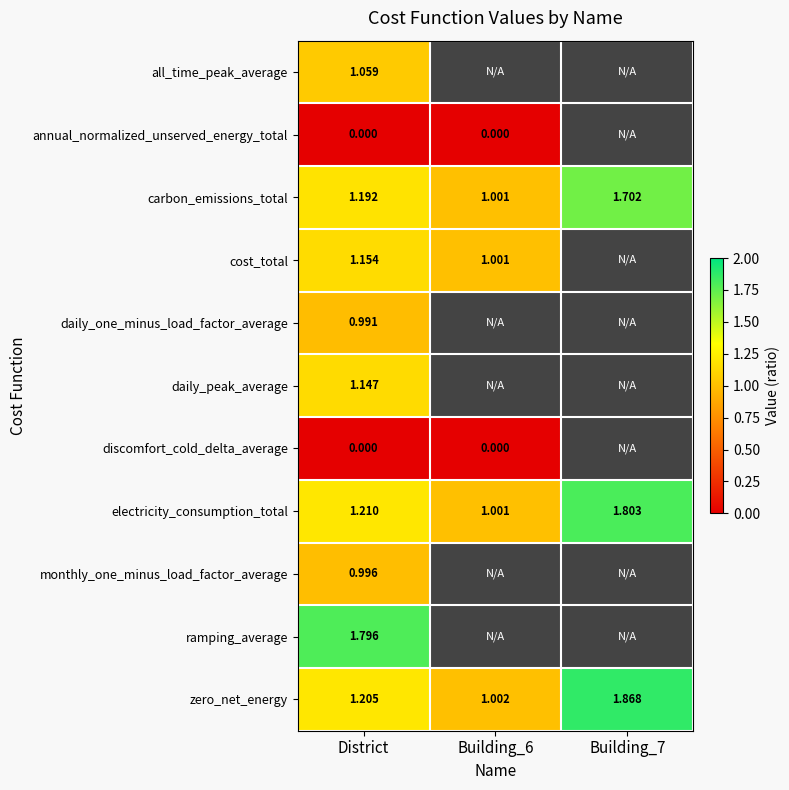

Is the value of zero_net_energy at Building_6 greater than the value of discomfort_cold_delta_average at District?

Yes